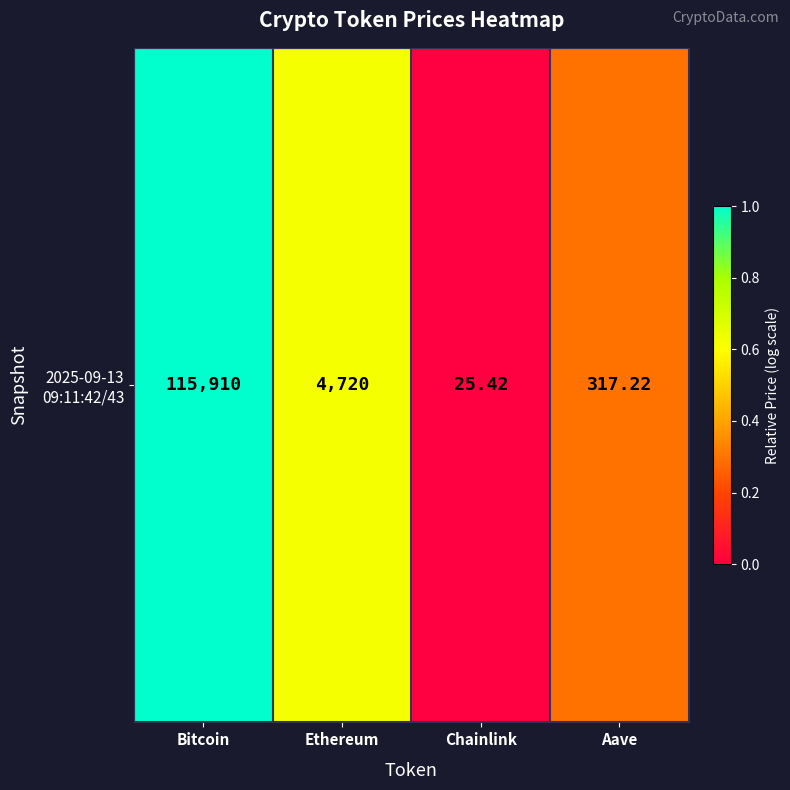

Rank the categories by value from lowest to highest.

Chainlink, Aave, Ethereum, Bitcoin